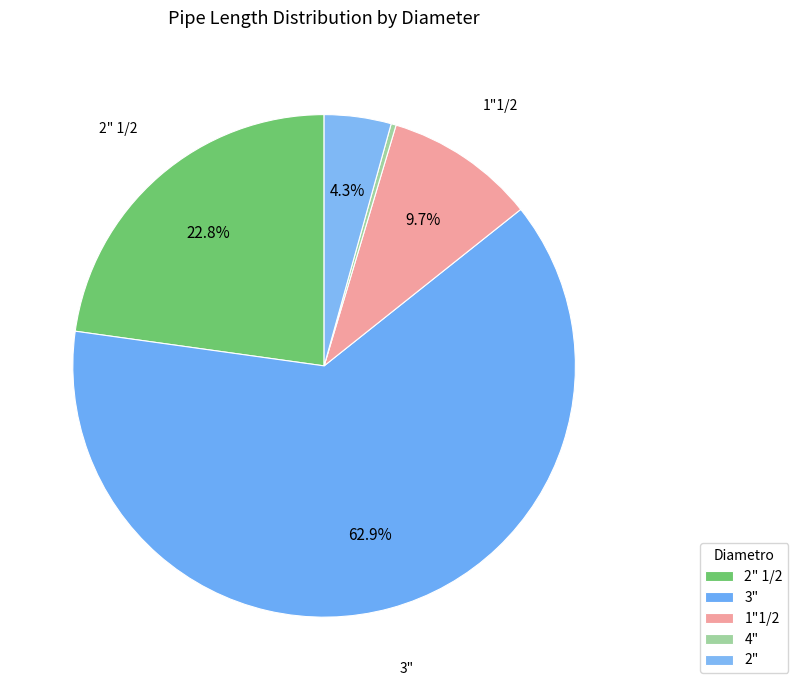

To the nearest percent, what percentage of the pie is 2"?

4%